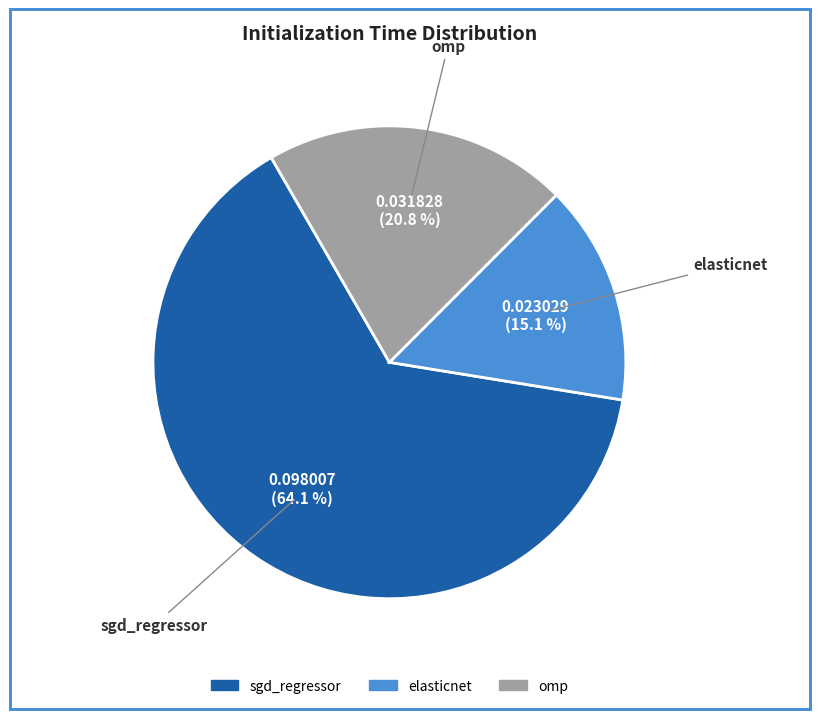

Which category accounts for the majority?

sgd_regressor